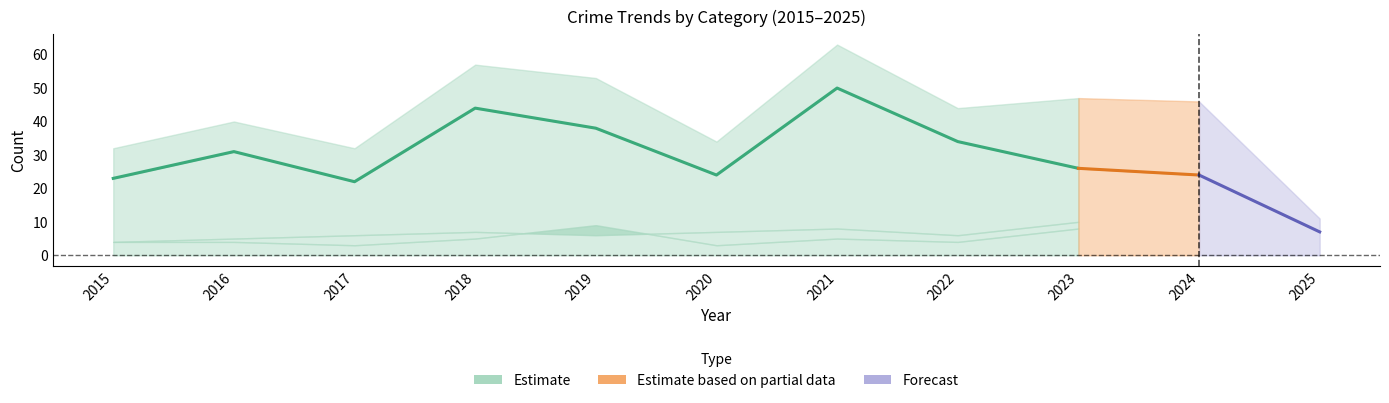

True or false: Aggravated Assault and Total intersect in this chart.

False